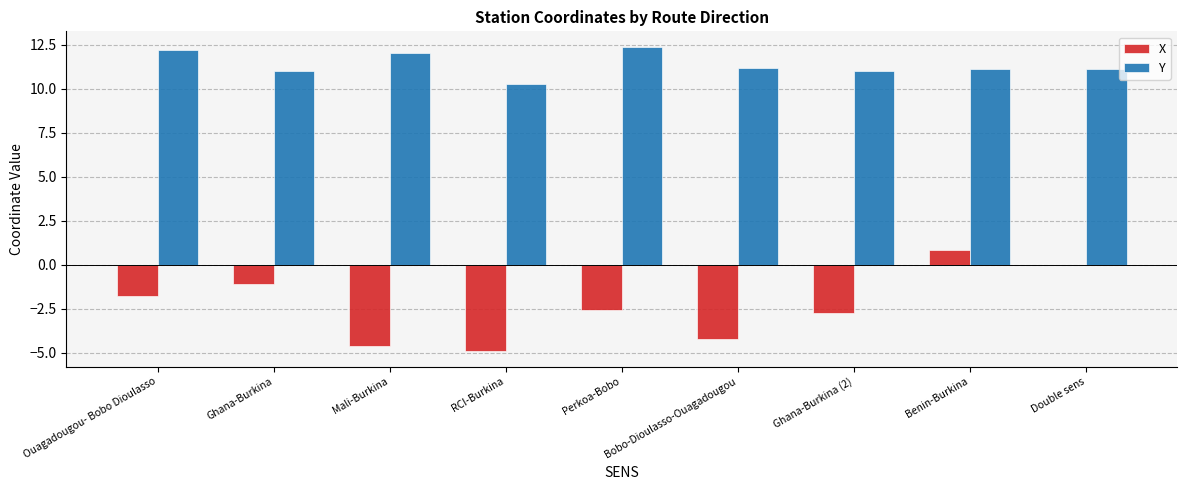

What is the difference between the X values at Perkoa-Bobo and Ouagadougou- Bobo Dioulasso?

0.8